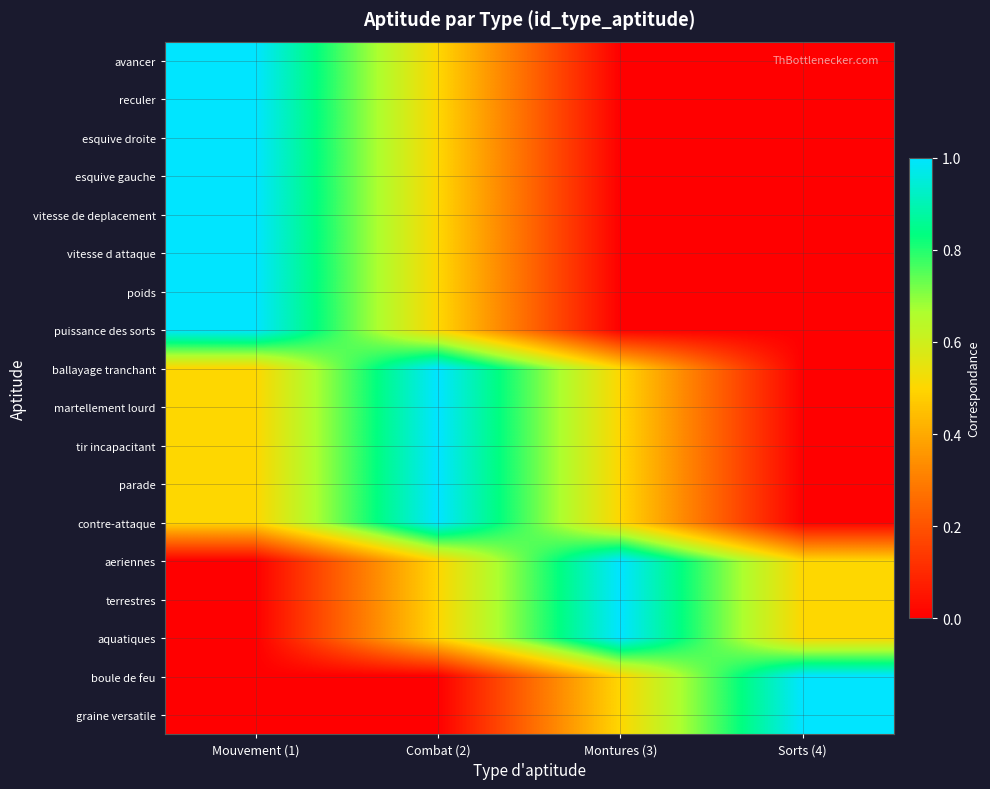

Which series has the largest range (max minus min)?

avancer